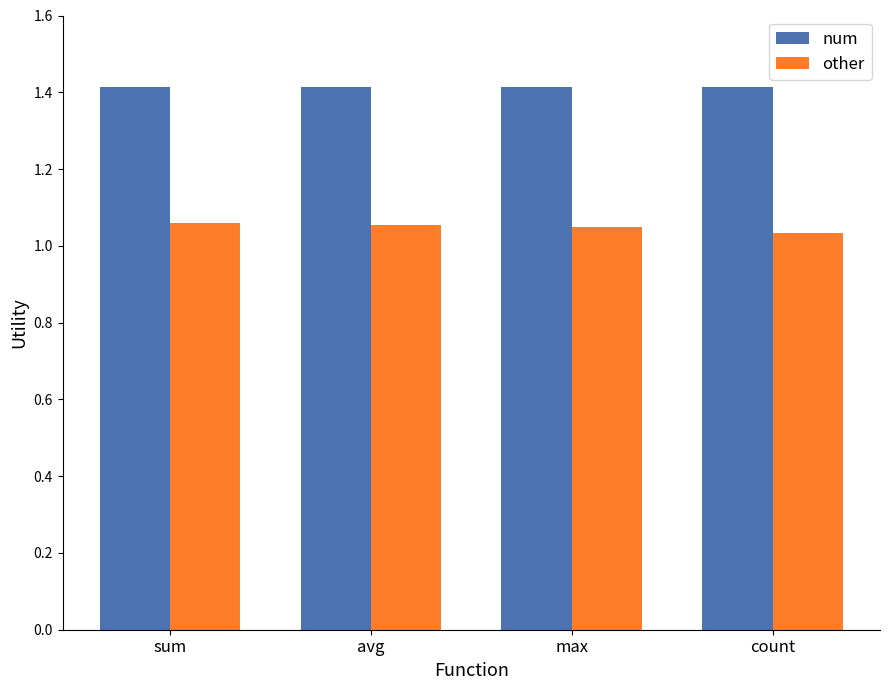

What is the spread (max minus min) of values at max?

0.4